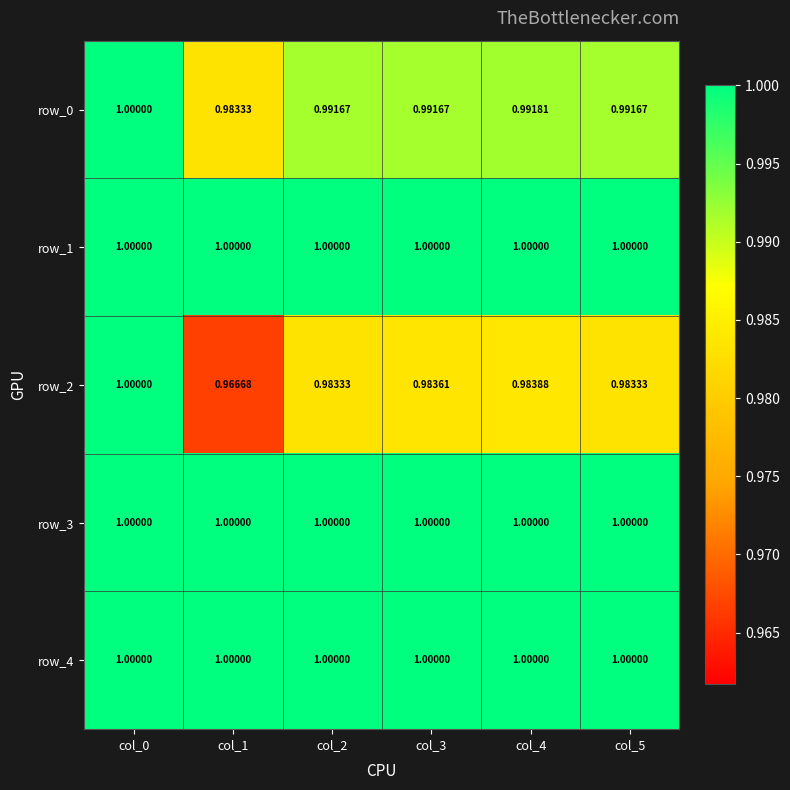

Reading right to left, list all the values displayed in this chart.

row_0: 1.0	1.0	1.0	1.0	1.0	1.0
row_1: 1.0	1.0	1.0	1.0	1.0	1.0
row_2: 1.0	1.0	1.0	1.0	1.0	1.0
row_3: 1.0	1.0	1.0	1.0	1.0	1.0
row_4: 1.0	1.0	1.0	1.0	1.0	1.0